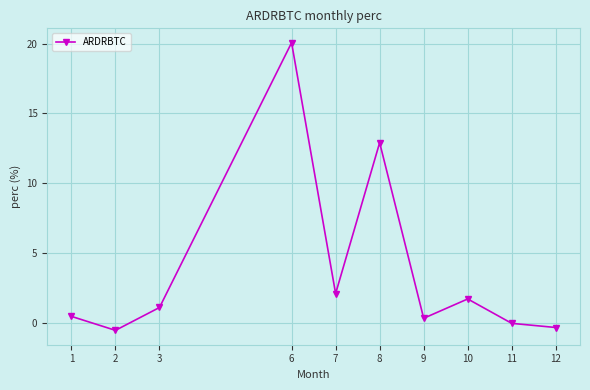

How many interior local peaks (higher than both neighbors) does the data have?

3